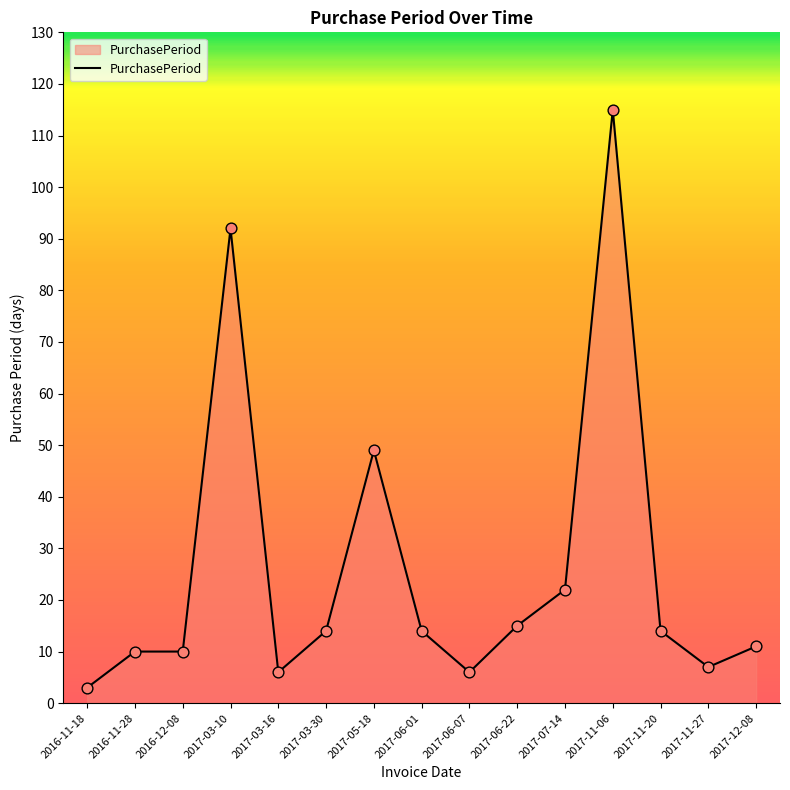

Approximately how many times larger is the value at 2016-11-28 compared to 2017-12-08?

0.9